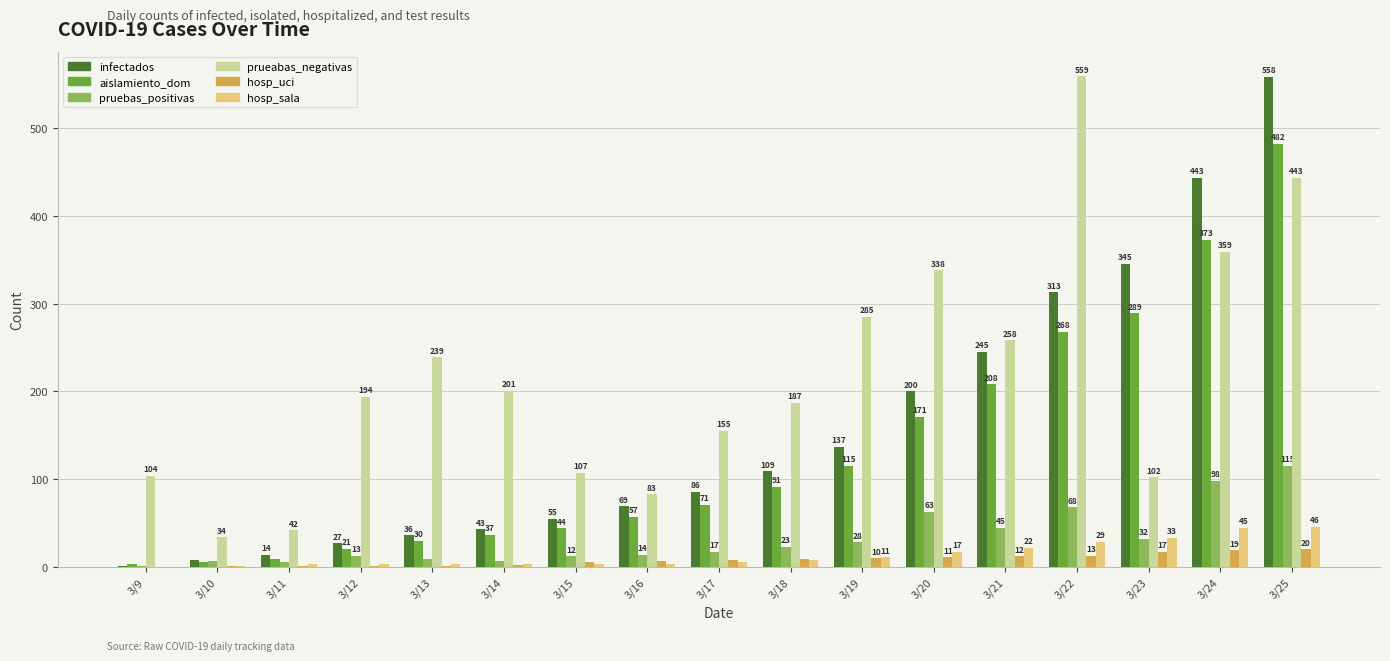

What is the total value across all series at 3/20?

800